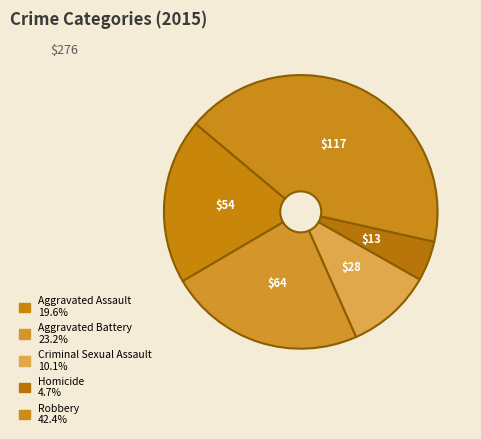

What is the change in value from Aggravated Assault to Criminal Sexual Assault?

-26